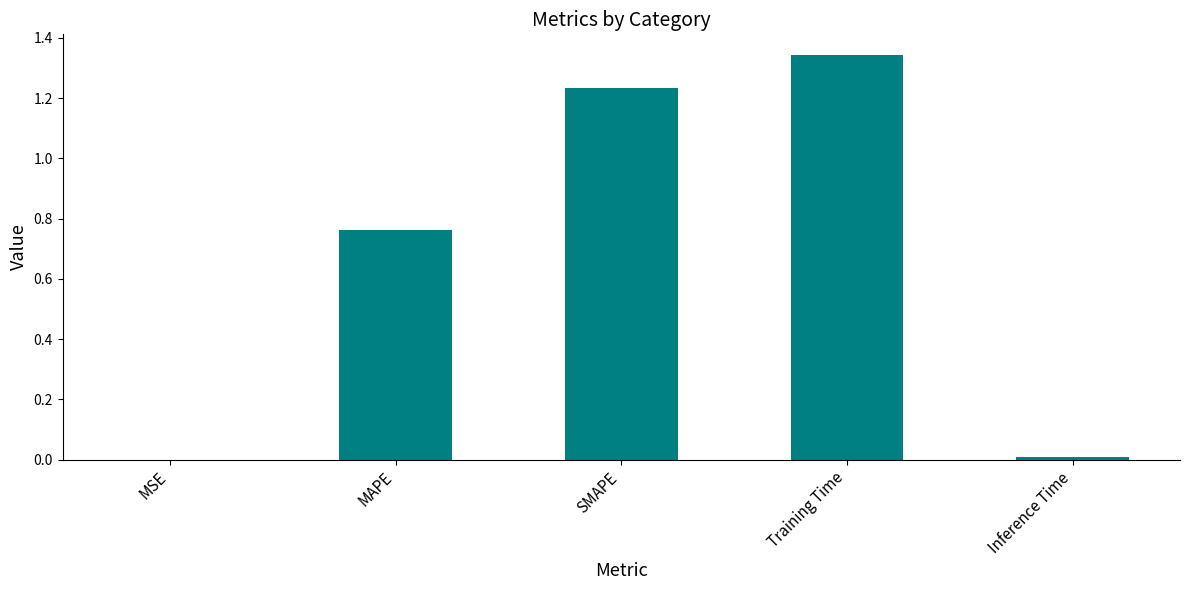

Which label corresponds to the largest value in the chart?

Training Time